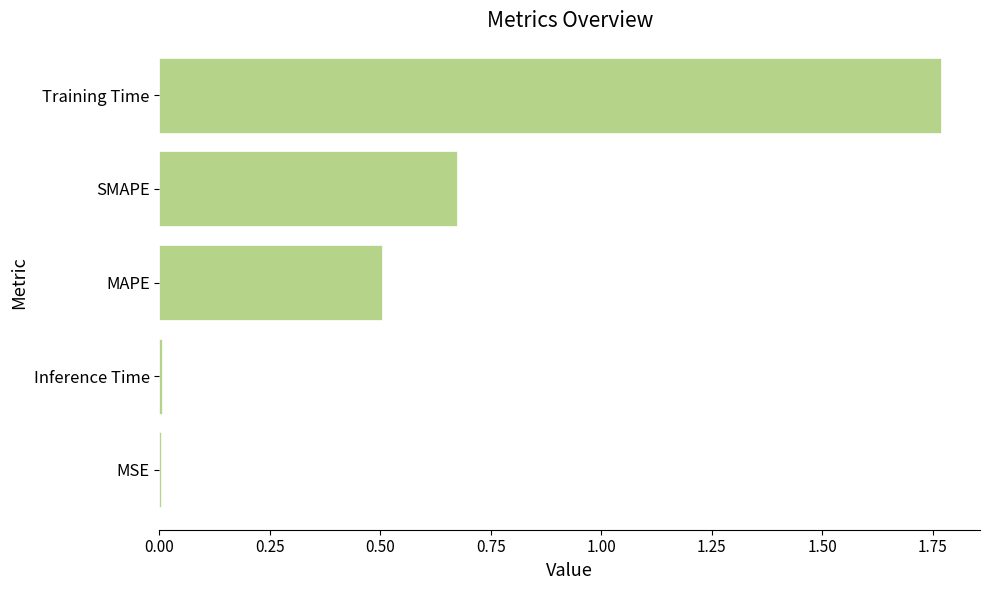

The value at MAPE is 0.1. True or false?

False